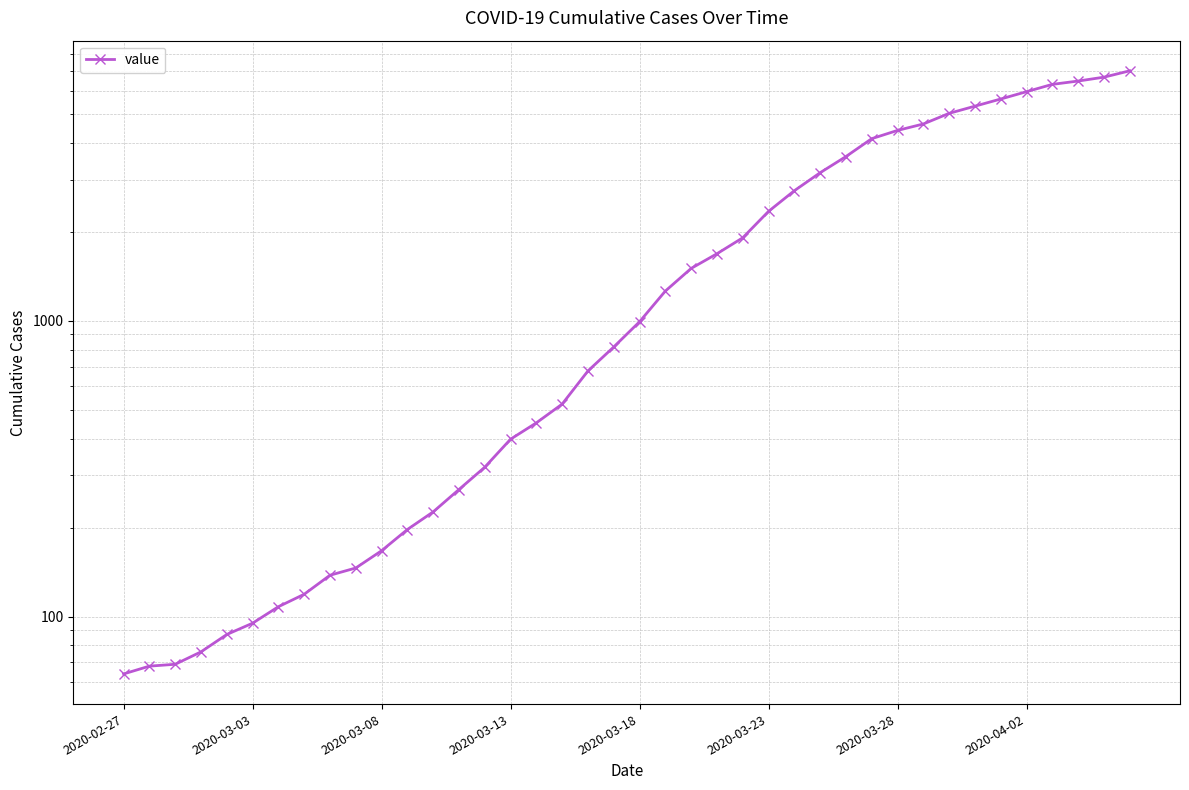

True or false: there are more than 1 points higher than both neighbors.

False